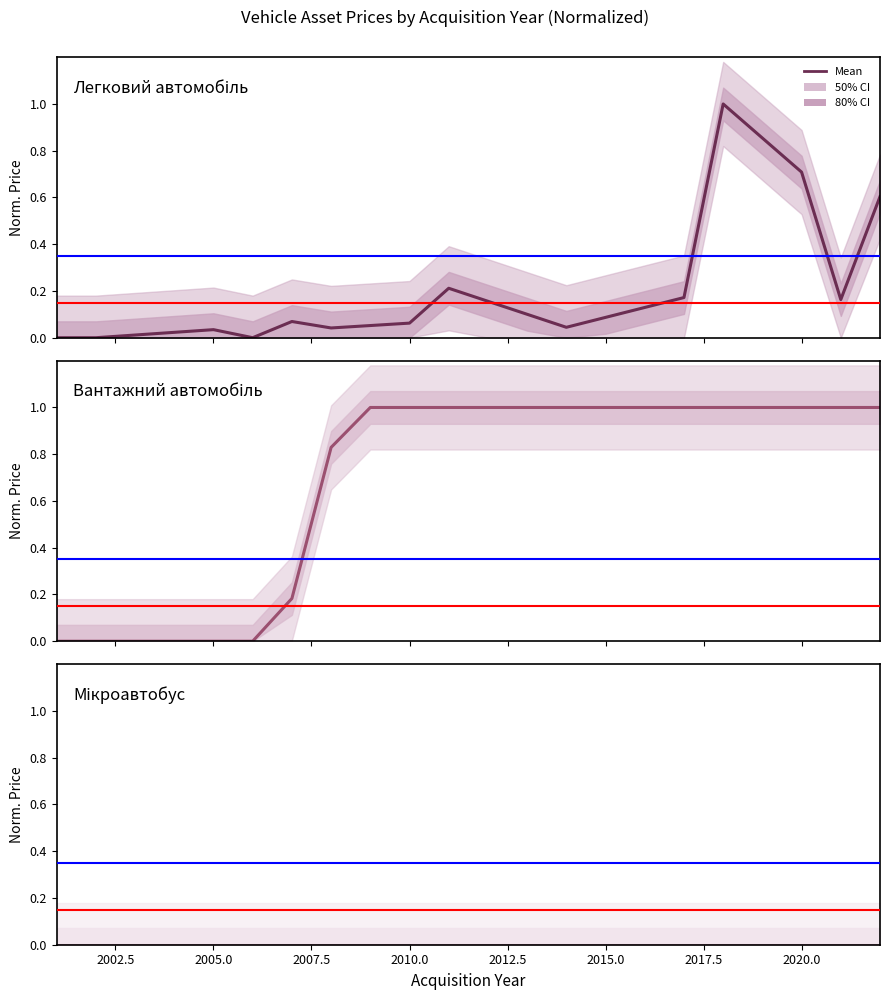

How many data points does each series have?

22